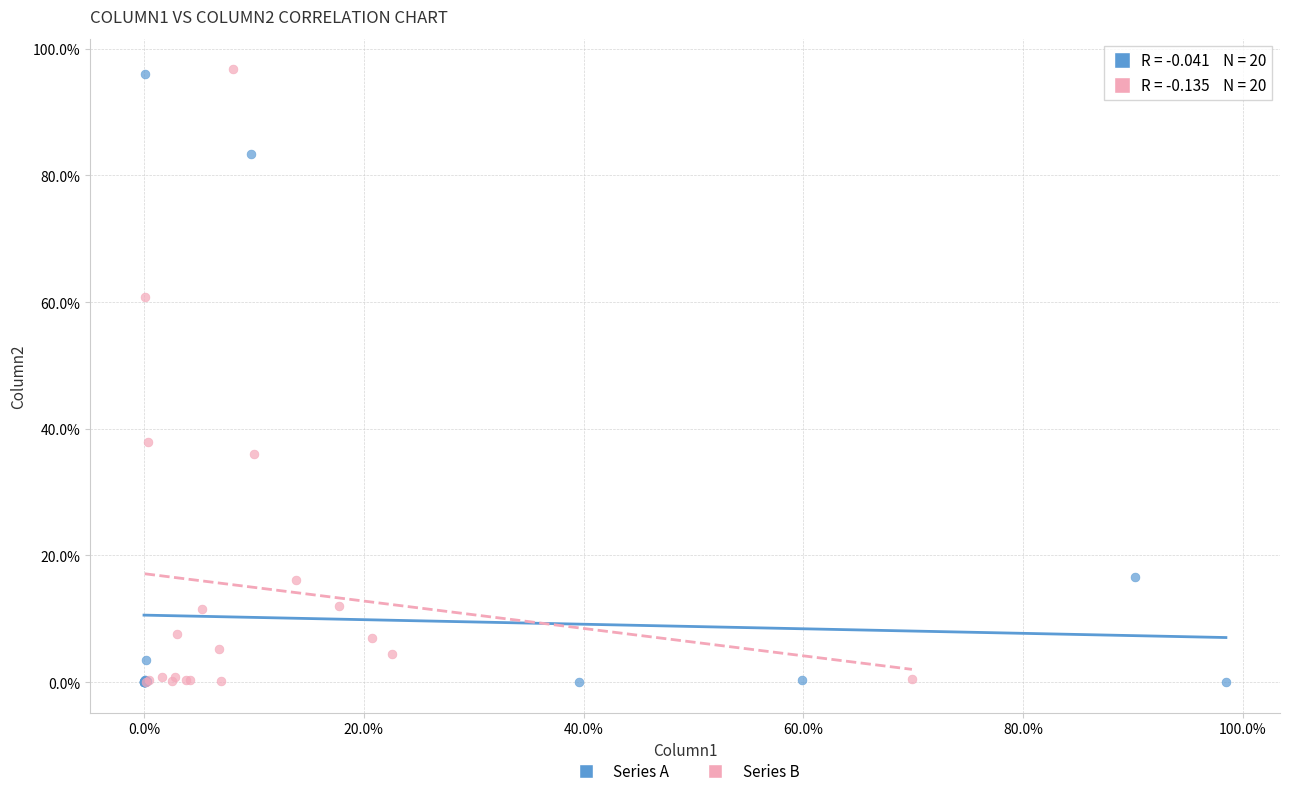

What are all the series names shown in the legend?

Series A, Series B